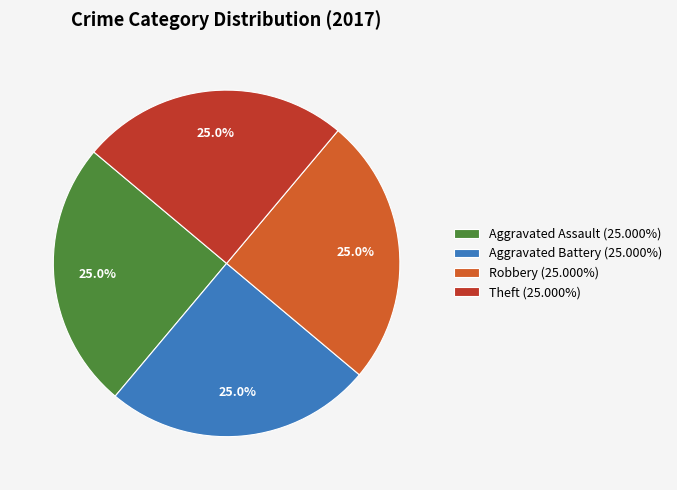

How many slices are in this pie chart?

4